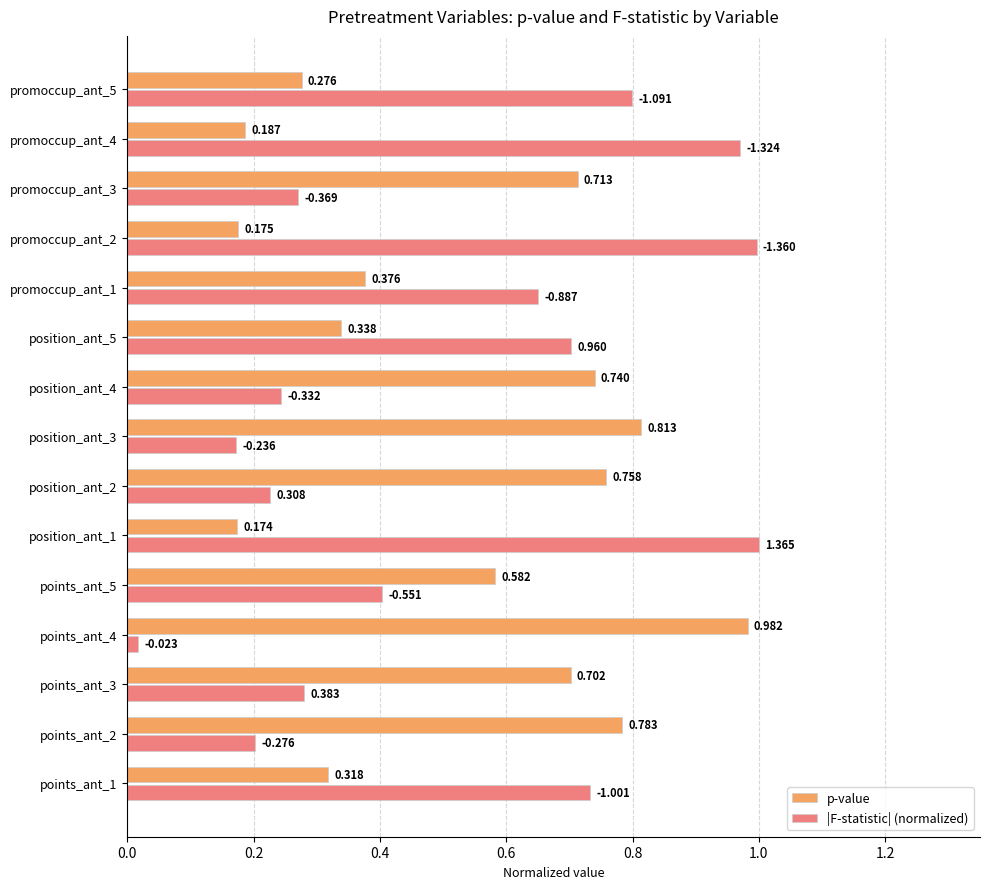

Is the value of |F-statistic| (normalized) at position_ant_2 greater than the value of p-value at position_ant_3?

No